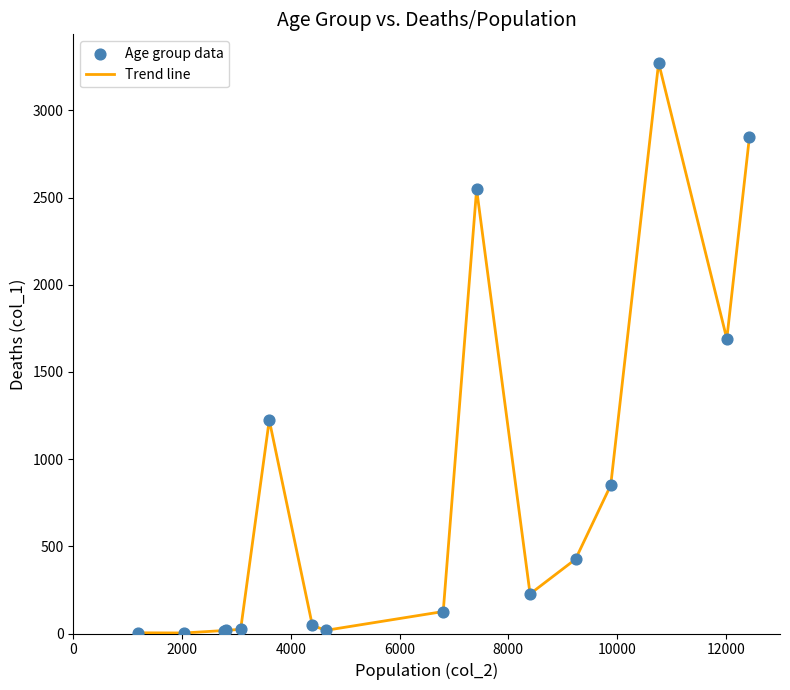

What is the difference between the maximum and minimum values?

3270